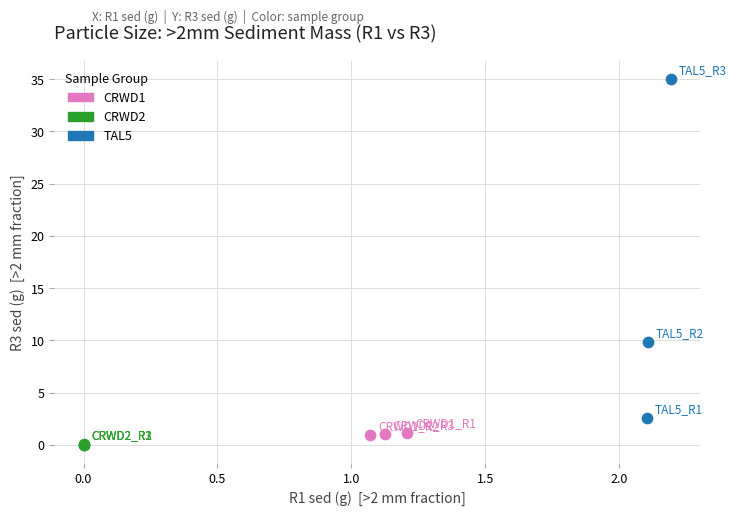

Which series contains the highest Y value?

TAL5